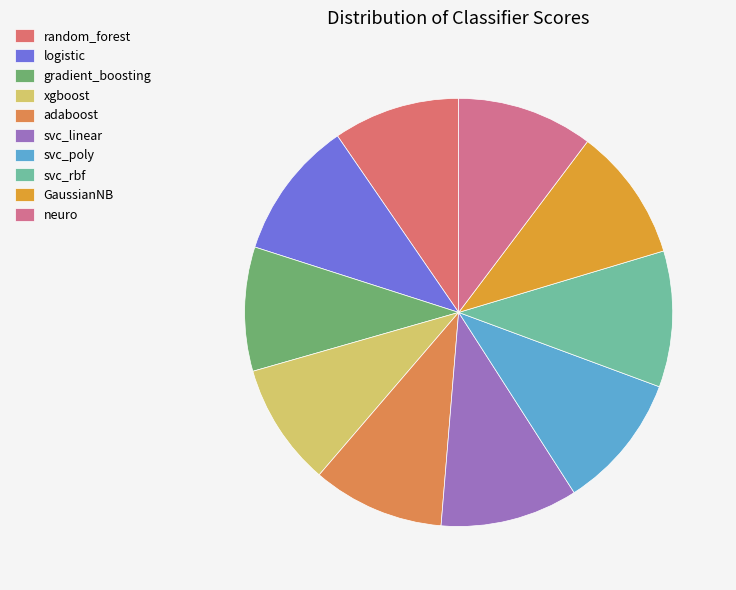

True or false: GaussianNB accounts for 16% of the total.

False